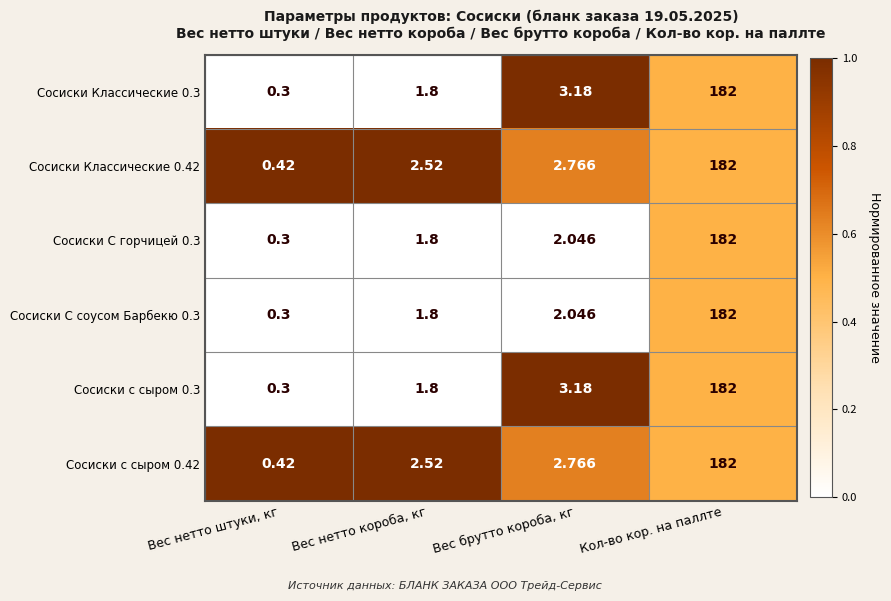

At which category is the sum across all series the highest?

Кол-во кор. на паллте